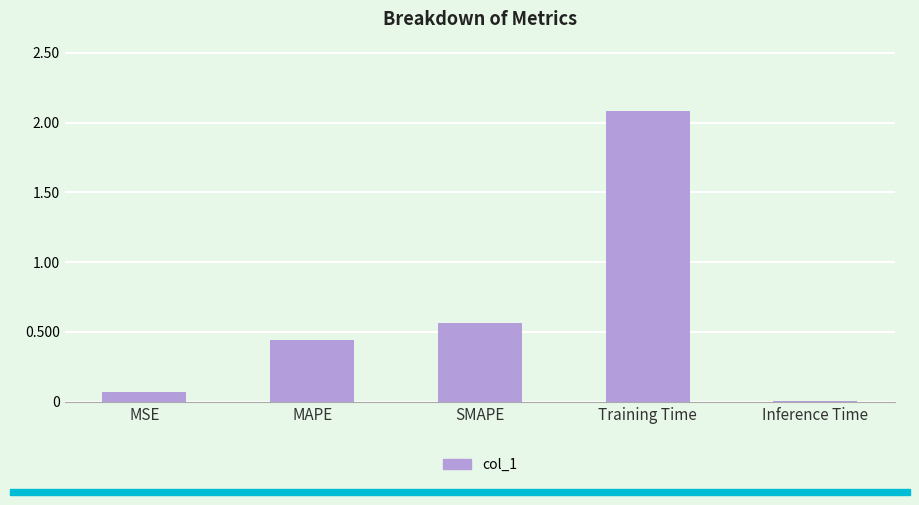

What is the difference between the maximum and minimum values?

2.1